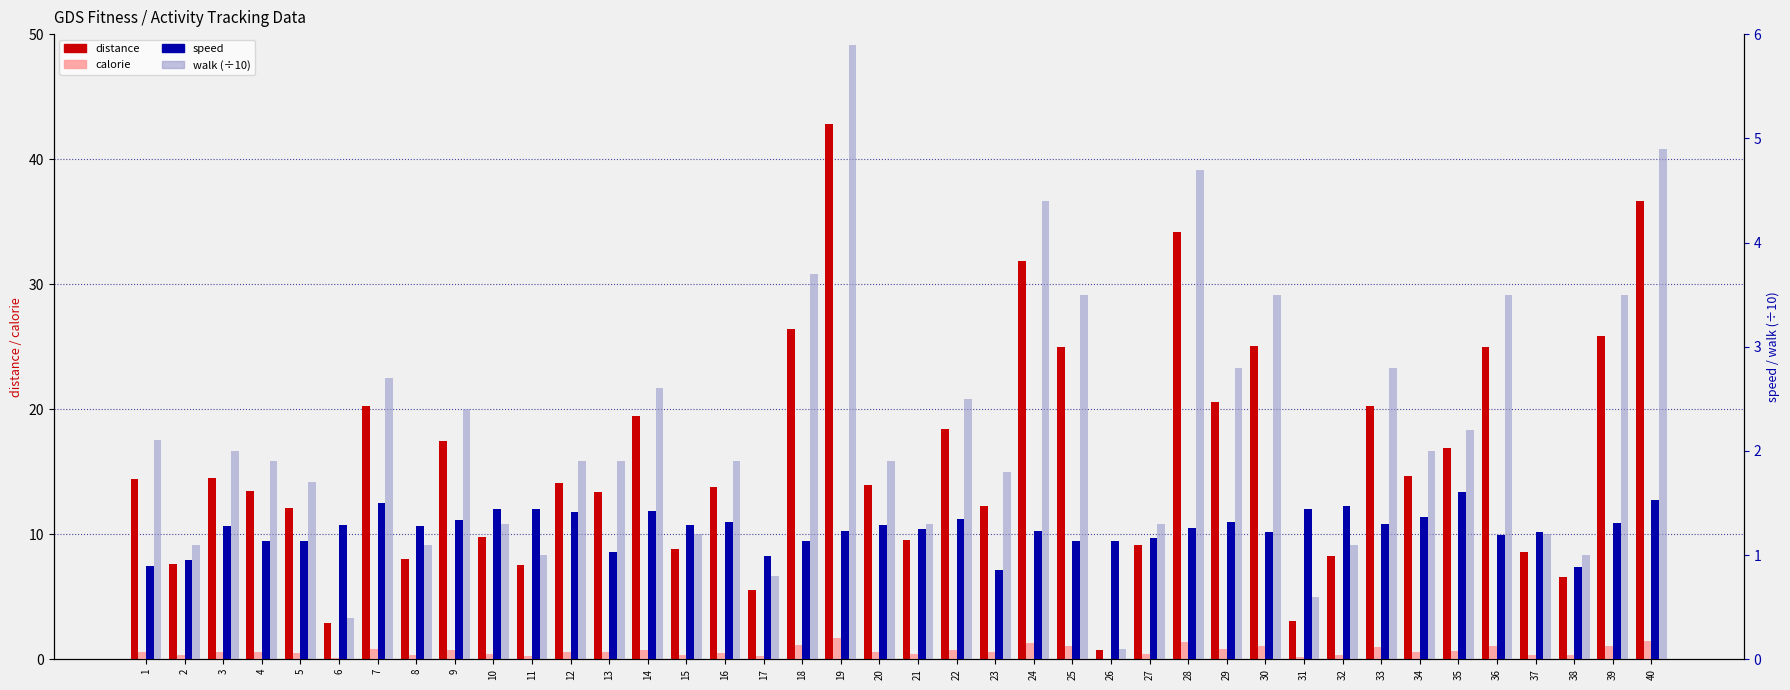

Reading right to left, what are all the values shown in this chart?

distance: 40=36.6	39=25.8	38=6.5	37=8.5	36=25.0	35=16.9	34=14.7	33=20.3	32=8.3	31=3.1	30=25.1	29=20.6	28=34.2	27=9.2	26=0.7	25=25.0	24=31.8	23=12.2	22=18.4	21=9.5	20=13.9	19=42.8	18=26.4	17=5.5	16=13.8	15=8.8	14=19.5	13=13.4	12=14.1	11=7.5	10=9.8	9=17.5	8=8.1	7=20.2	6=2.9	5=12.1	4=13.5	3=14.5	2=7.6	1=14.4
calorie: 40=1.5	39=1.1	38=0.3	37=0.4	36=1.1	35=0.7	34=0.6	33=0.9	32=0.3	31=0.2	30=1.1	29=0.8	28=1.4	27=0.4	26=0.0	25=1.1	24=1.3	23=0.6	22=0.8	21=0.4	20=0.6	19=1.7	18=1.1	17=0.2	16=0.5	15=0.4	14=0.8	13=0.6	12=0.6	11=0.3	10=0.4	9=0.7	8=0.3	7=0.8	6=0.1	5=0.5	4=0.6	3=0.6	2=0.3	1=0.6
speed: 40=1.5	39=1.3	38=0.9	37=1.2	36=1.2	35=1.6	34=1.4	33=1.3	32=1.5	31=1.4	30=1.2	29=1.3	28=1.3	27=1.2	26=1.1	25=1.1	24=1.2	23=0.9	22=1.3	21=1.2	20=1.3	19=1.2	18=1.1	17=1.0	16=1.3	15=1.3	14=1.4	13=1.0	12=1.4	11=1.4	10=1.4	9=1.3	8=1.3	7=1.5	6=1.3	5=1.1	4=1.1	3=1.3	2=1.0	1=0.9
walk (÷10): 40=4.9	39=3.5	38=1.0	37=1.2	36=3.5	35=2.2	34=2.0	33=2.8	32=1.1	31=0.6	30=3.5	29=2.8	28=4.7	27=1.3	26=0.1	25=3.5	24=4.4	23=1.8	22=2.5	21=1.3	20=1.9	19=5.9	18=3.7	17=0.8	16=1.9	15=1.2	14=2.6	13=1.9	12=1.9	11=1.0	10=1.3	9=2.4	8=1.1	7=2.7	6=0.4	5=1.7	4=1.9	3=2.0	2=1.1	1=2.1